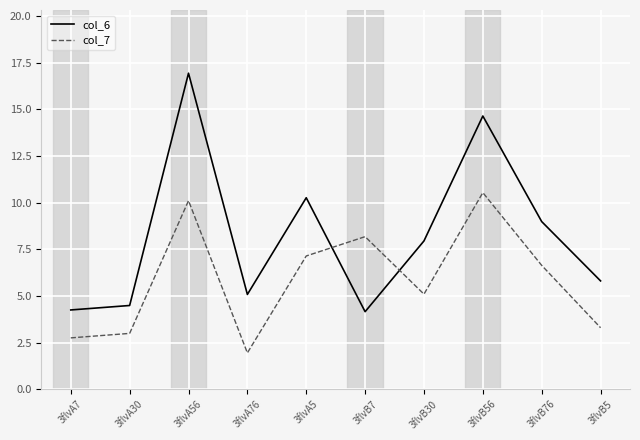

What are all the series names shown in the legend?

col_6, col_7